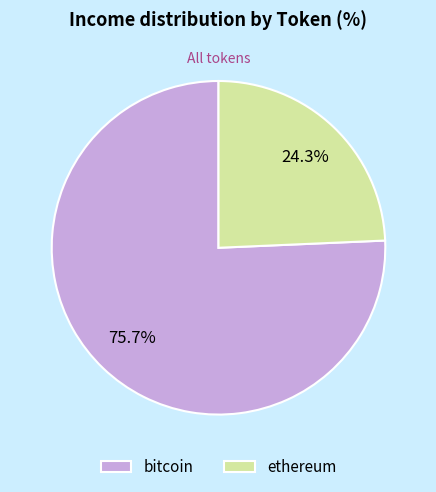

Combined, do bitcoin and ethereum account for over 50%?

Yes